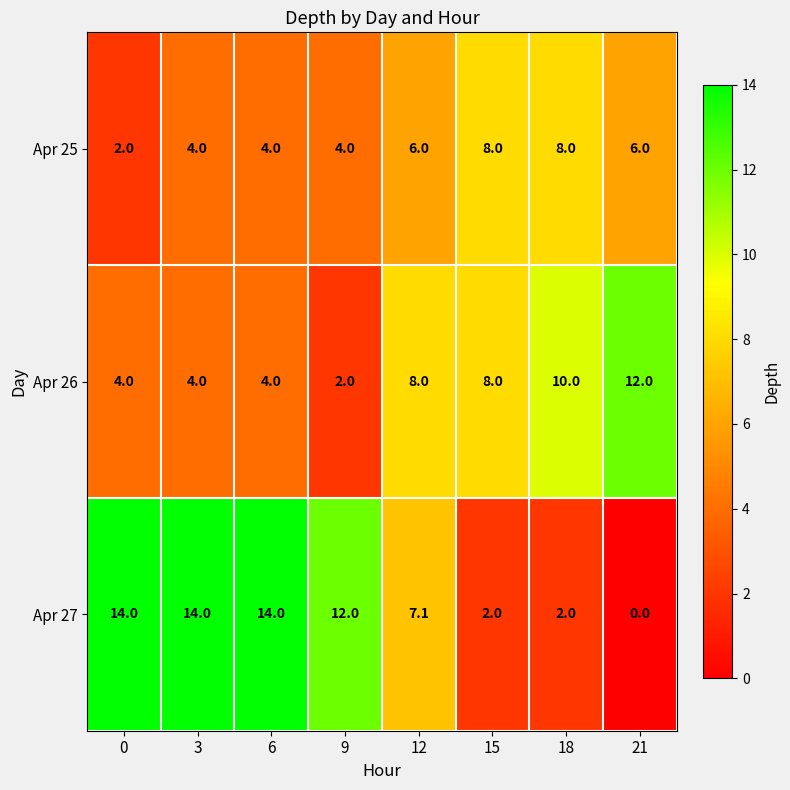

Read the Apr 25 value at 12.

6.0